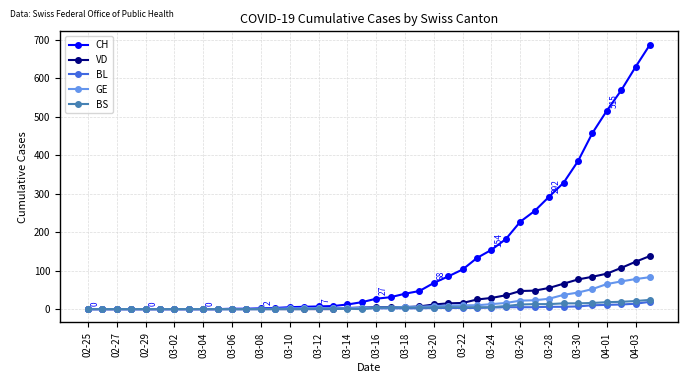

What is the sum of all BS values?

217